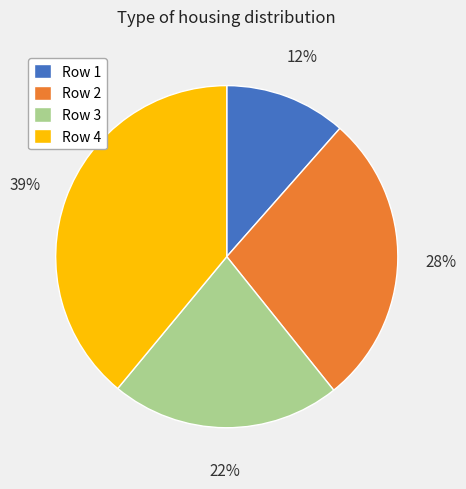

True or false: Row 1 accounts for 5% of the total.

False